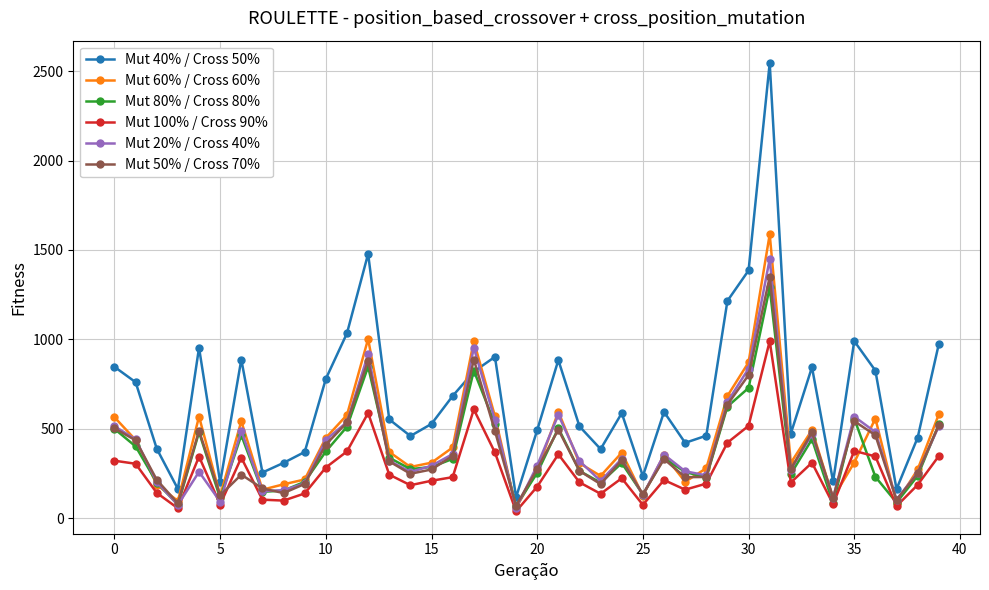

Which series has the largest total across all categories?

Mut 40% / Cross 50%